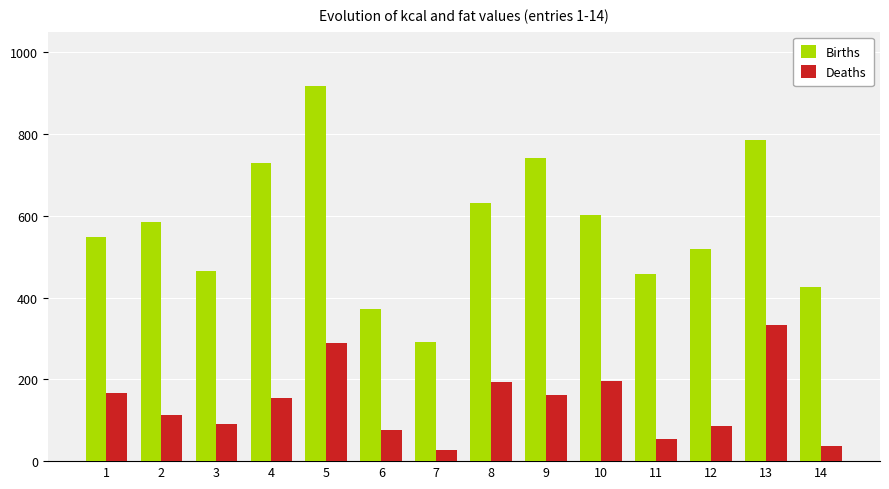

Rank the series by their average value, from highest to lowest.

Births, Deaths